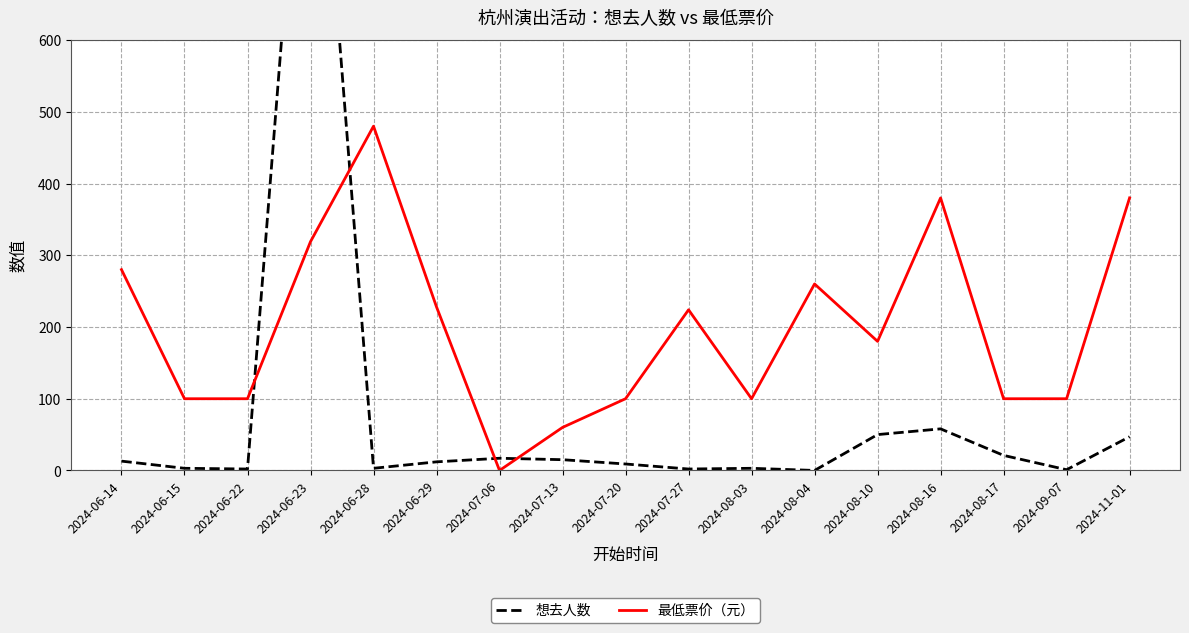

Which category has the lowest value across all series?

2024-08-04